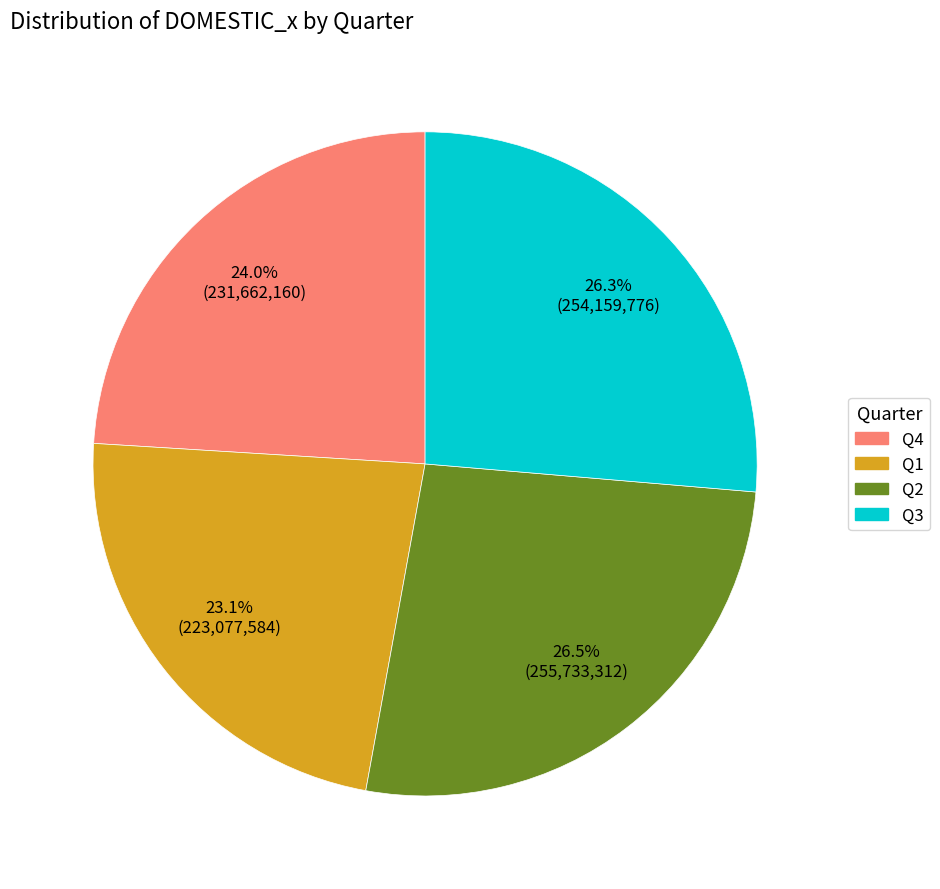

To the nearest percent, what is the average slice percentage?

25%